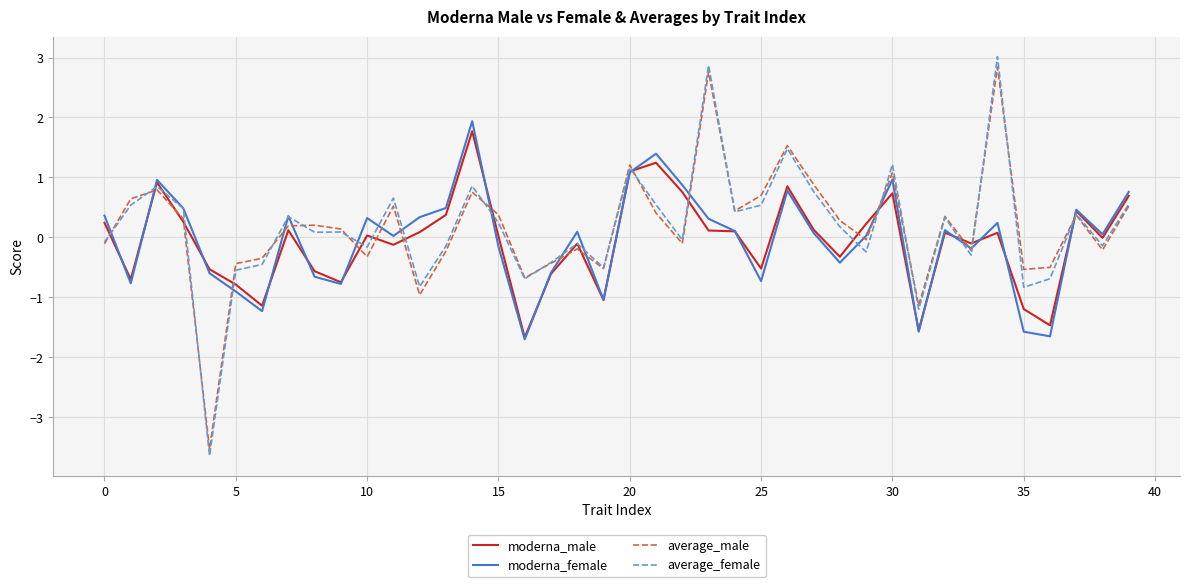

Which series ends up on top after the final intersection of average_male and moderna_female?

moderna_female